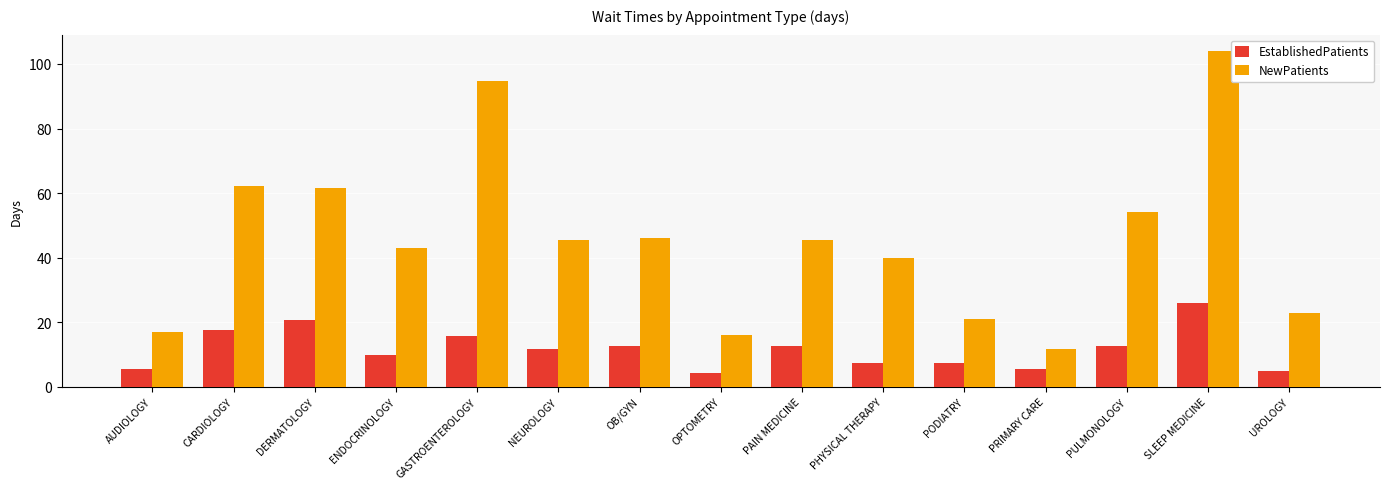

How many bars are there in total?

30